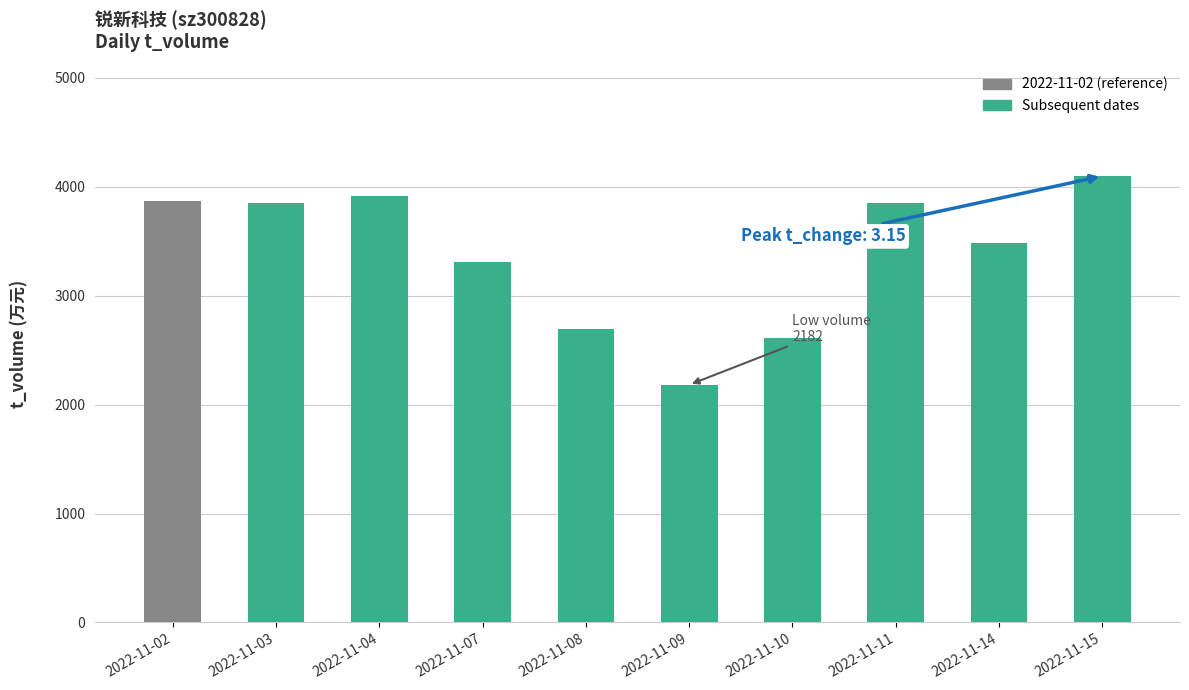

What is the sum of all values?

33888